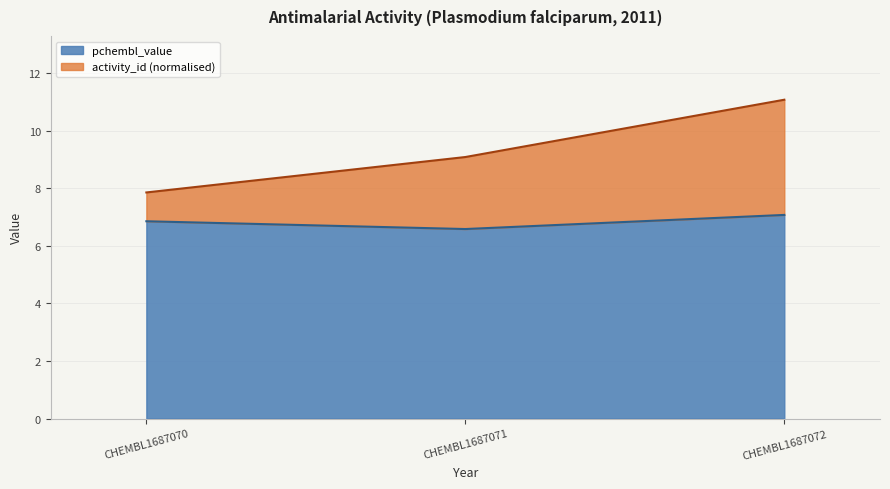

Reading left to right, transcribe all the data shown in this chart.

activity_id: 7.8	9.1	11.1
pchembl_value: 6.8	6.6	7.1